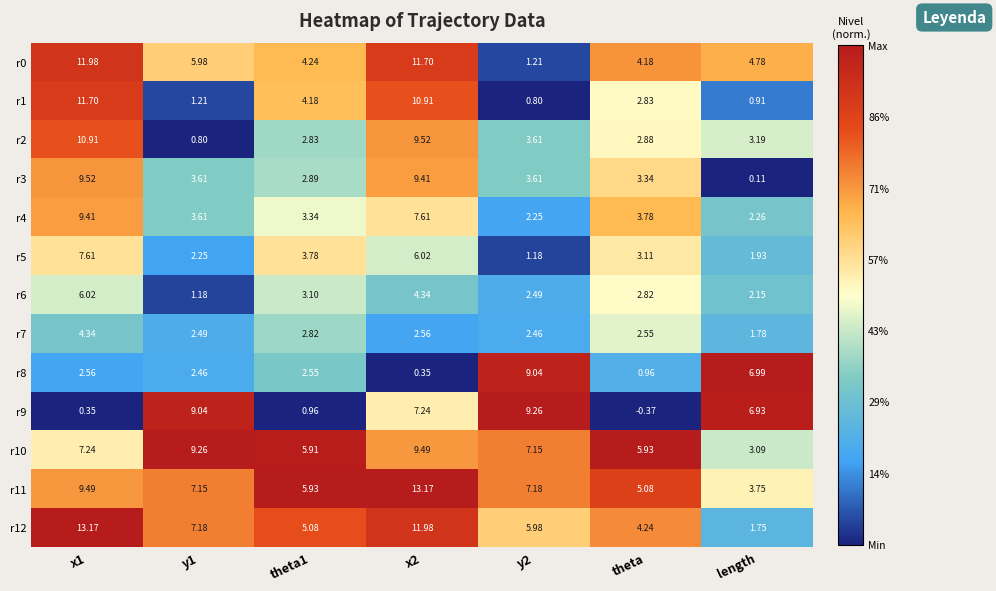

Where is r9 nearest to the value 4?

length